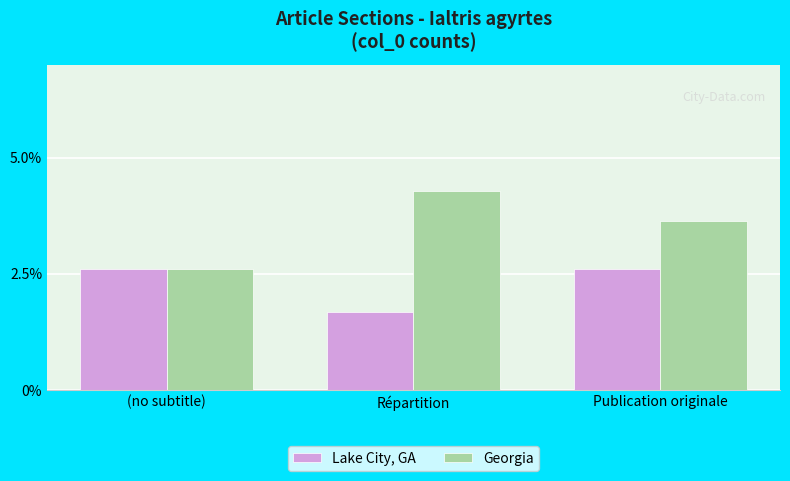

At how many categories does at least one series exceed 0?

3